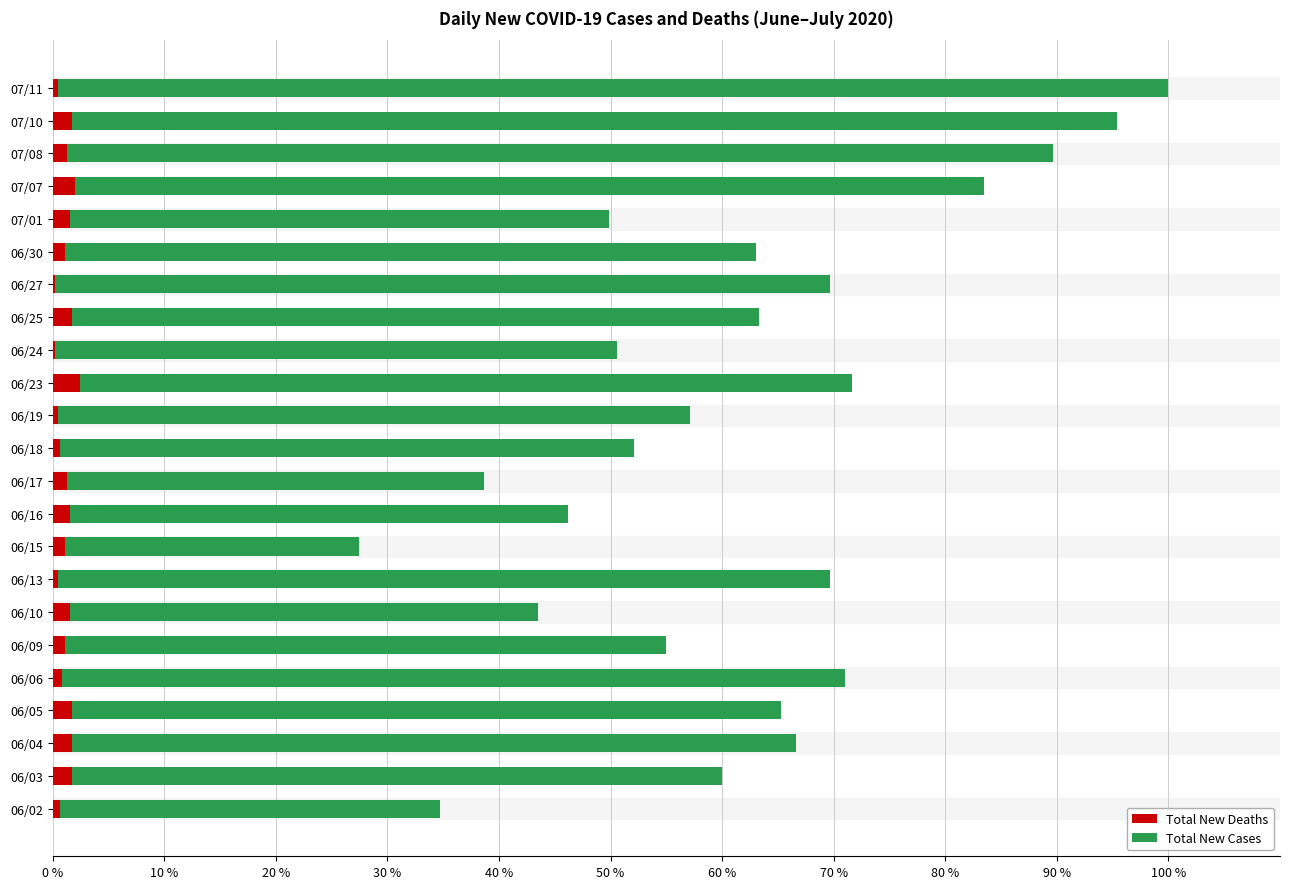

What are all the series names shown in the legend?

Total New Deaths, Total New Cases